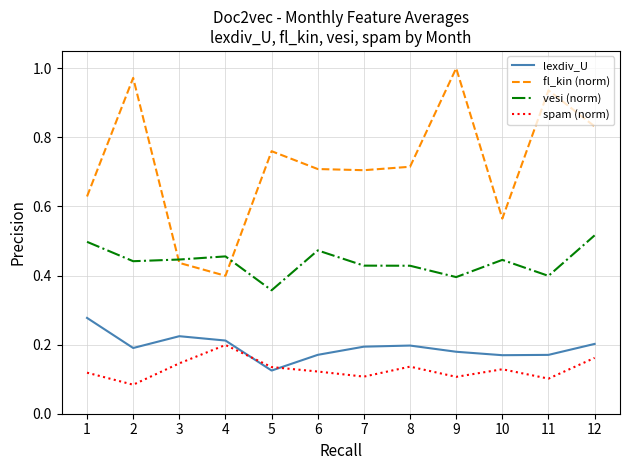

How many spam (norm) values are between 0 and 1?

12